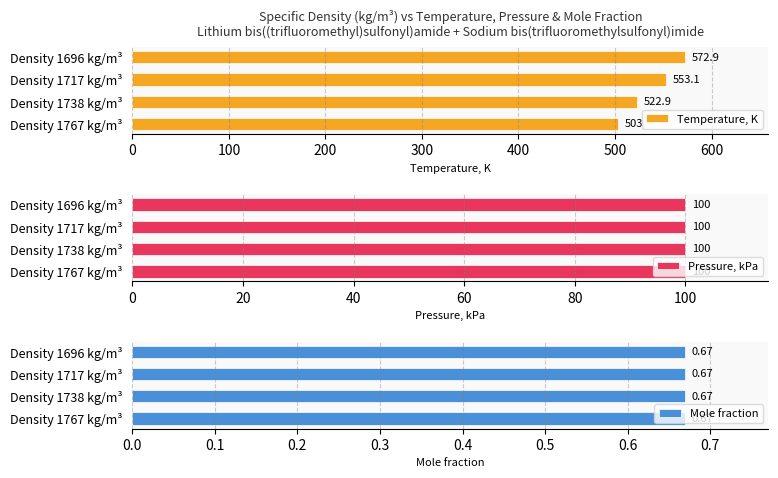

At which label does Temperature, K reach its minimum?

Density 1767 kg/m³